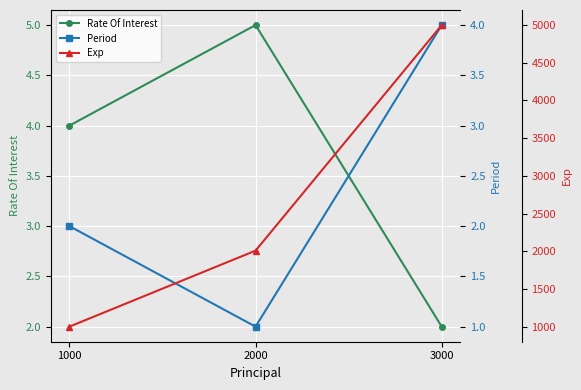

Count the Exp values in the range 1000 to 5000.

3